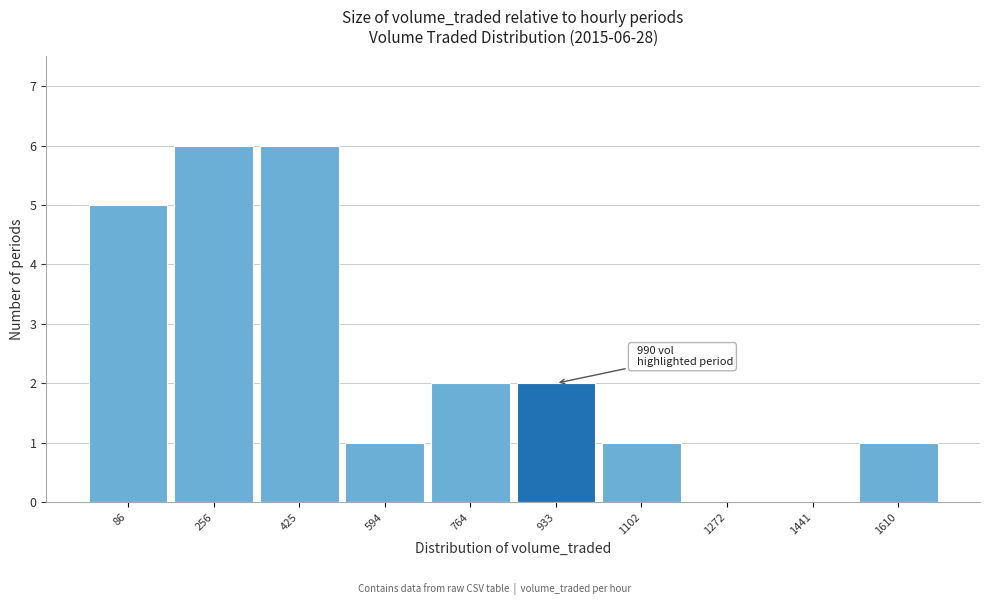

Reading left to right, list all the values displayed in this chart.

86=5	256=6	425=6	594=1	764=2	933=2	1102=1	1272=0	1441=0	1610=1